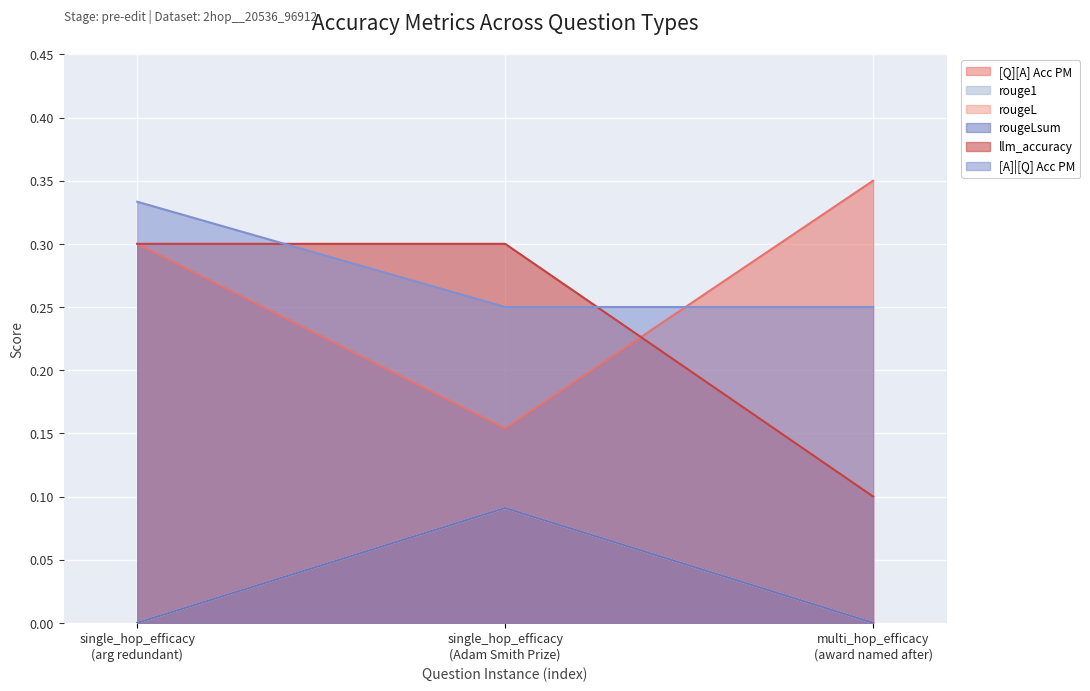

How many values in the rougeLsum series exceed 0?

1